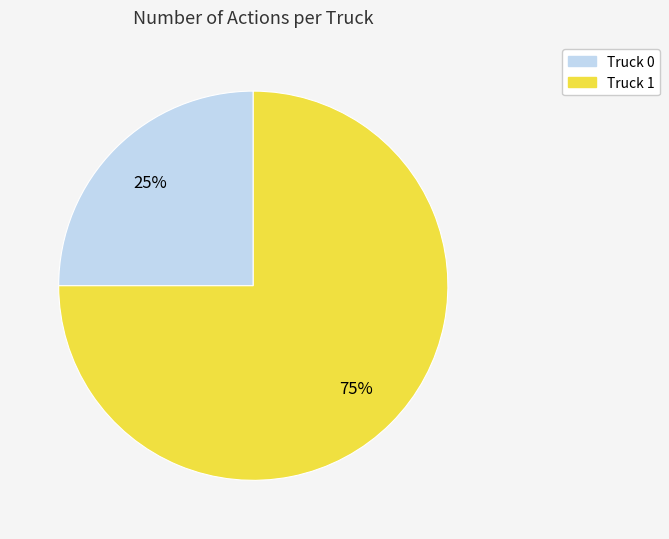

Which category has the smallest portion of the pie?

Truck 0